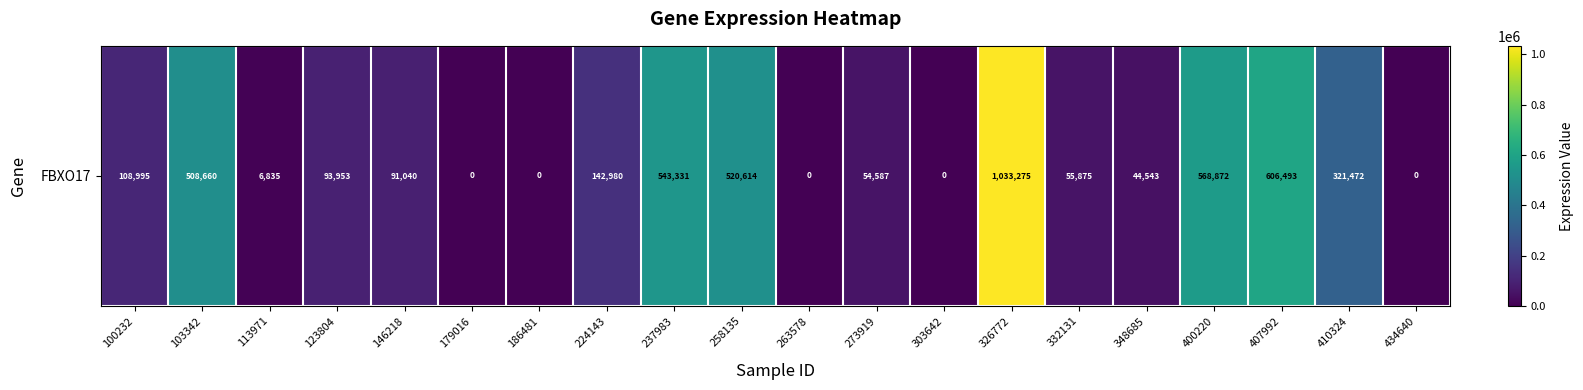

At which category does the chart reach its peak across all series?

326772